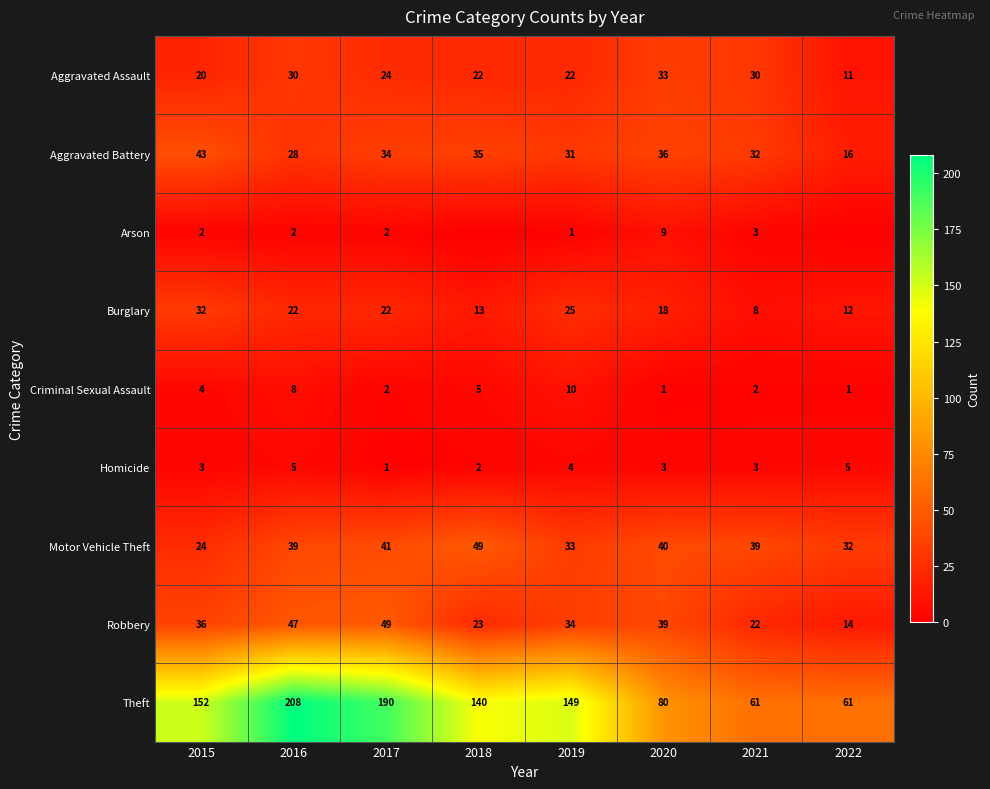

Between 2022 and 2016, which is larger?

2016